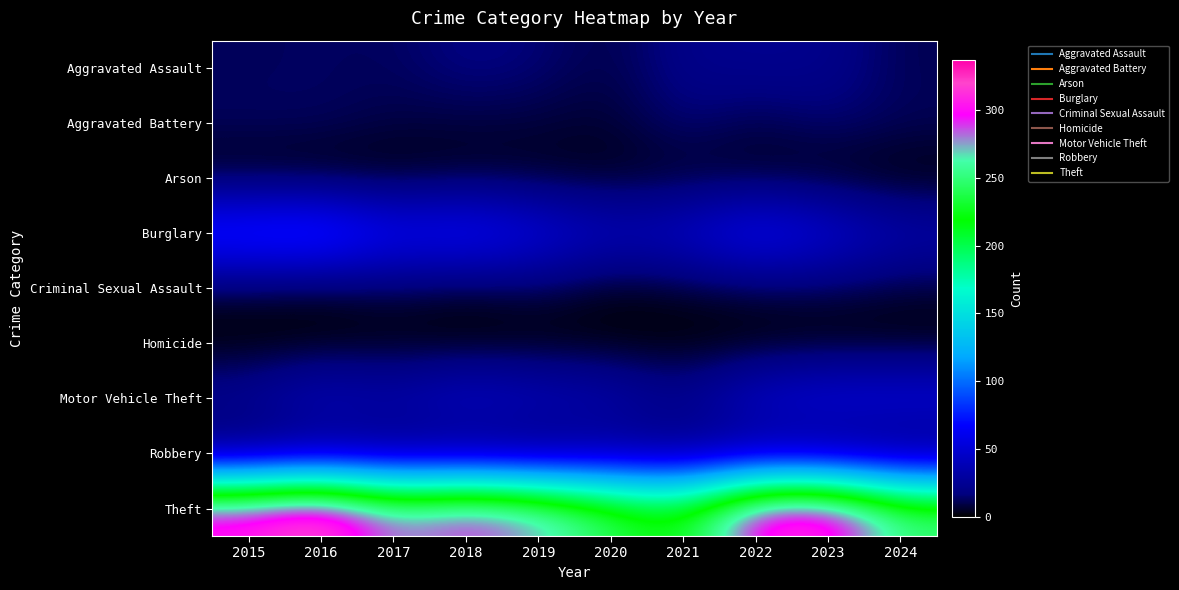

Reading left to right, extract all data points from this chart.

Aggravated Assault: 2015=12	2016=13	2017=12	2018=19	2019=16	2020=9	2021=21	2022=23	2023=22	2024=11
Aggravated Battery: 2015=13	2016=13	2017=9	2018=8	2019=8	2020=6	2021=17	2022=9	2023=16	2024=12
Arson: 2015=1	2016=0	2017=1	2018=4	2019=4	2020=3	2021=4	2022=4	2023=2	2024=0
Burglary: 2015=90	2016=96	2017=67	2018=75	2019=58	2020=42	2021=47	2022=70	2023=54	2024=36
Criminal Sexual Assault: 2015=6	2016=3	2017=9	2018=4	2019=10	2020=2	2021=5	2022=8	2023=10	2024=7
Homicide: 2015=0	2016=1	2017=1	2018=0	2019=0	2020=1	2021=0	2022=0	2023=0	2024=0
Motor Vehicle Theft: 2015=27	2016=44	2017=36	2018=50	2019=43	2020=37	2021=23	2022=50	2023=58	2024=58
Robbery: 2015=8	2016=15	2017=13	2018=11	2019=9	2020=19	2021=16	2022=19	2023=12	2024=8
Theft: 2015=311	2016=337	2017=280	2018=300	2019=281	2020=245	2021=221	2022=314	2023=323	2024=254